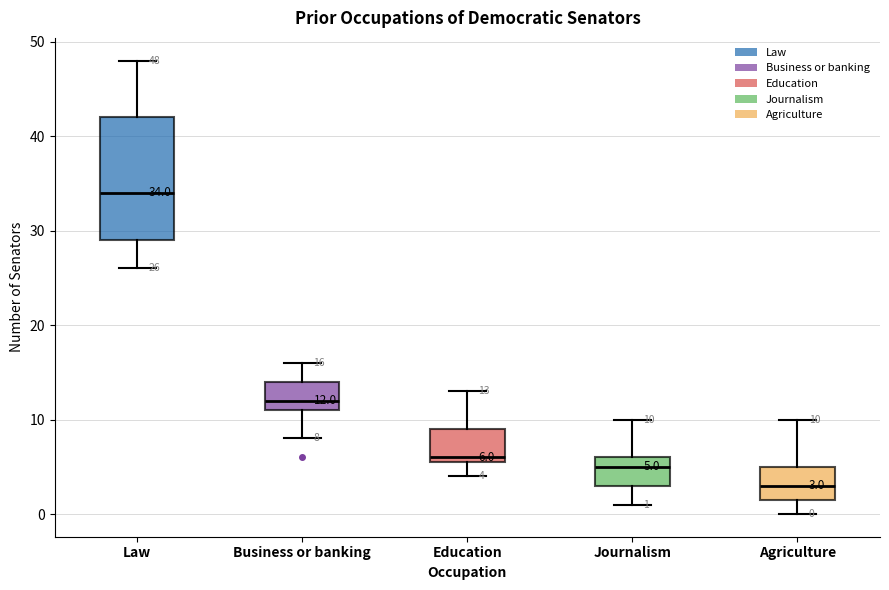

Which box's median line is the highest?

Law